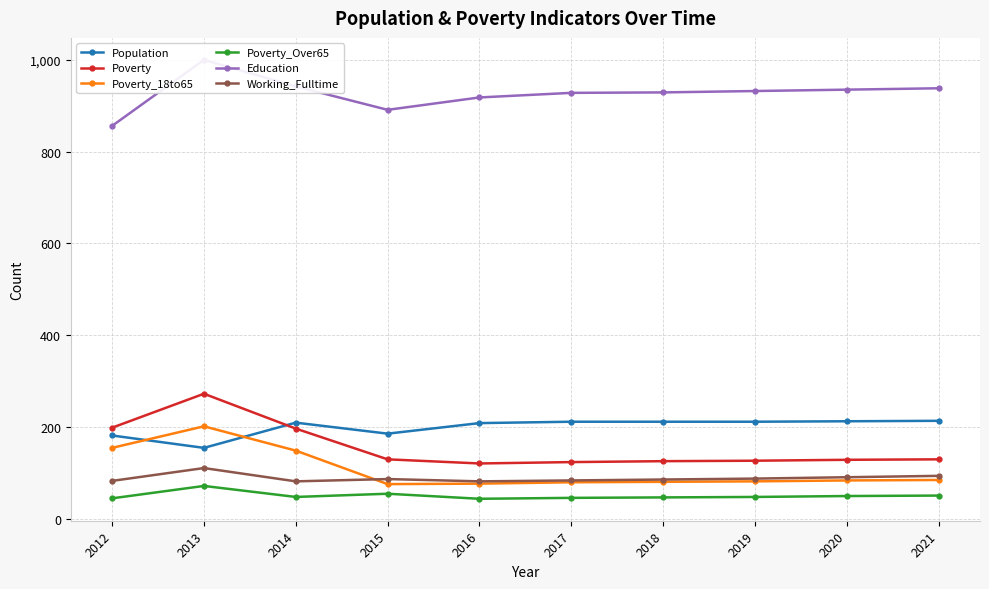

What value does the Population series have at 2015?

185